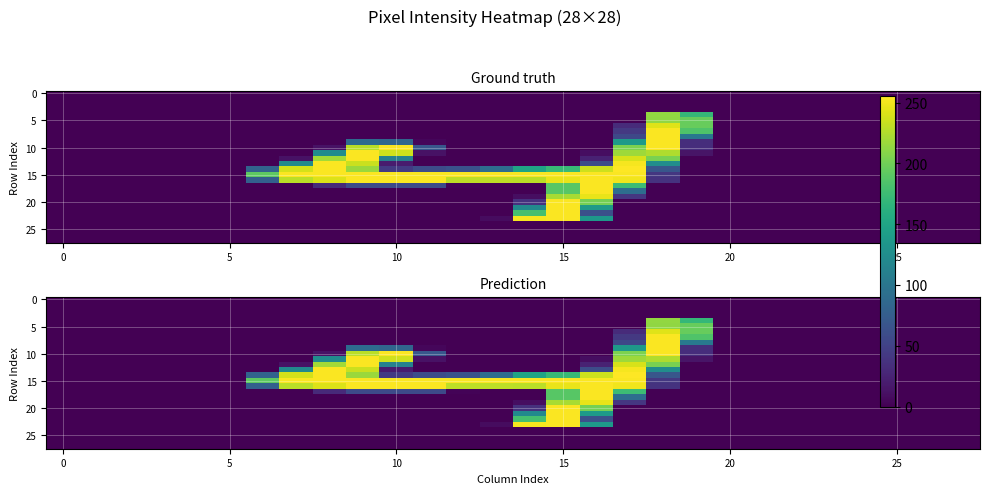

How many series are shown in this chart?

28